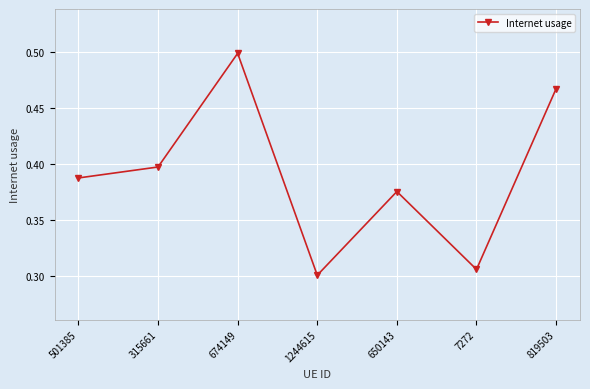

What is the label of the 1st point from the left?

501385